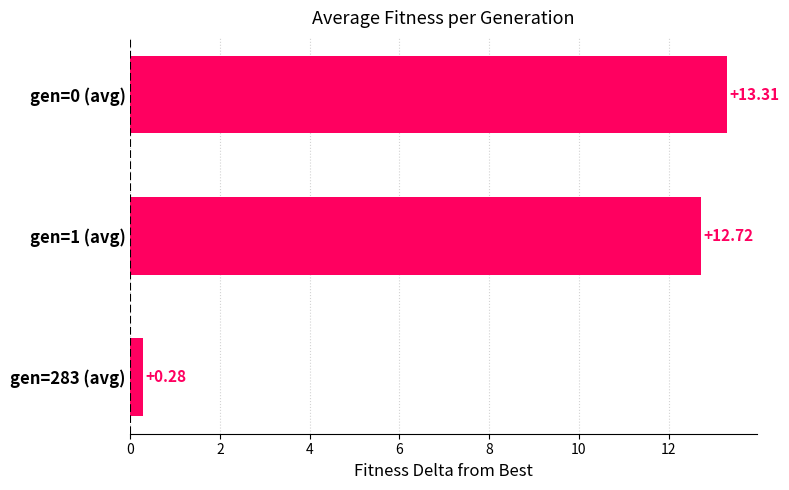

What is the difference between the maximum and minimum values?

13.0